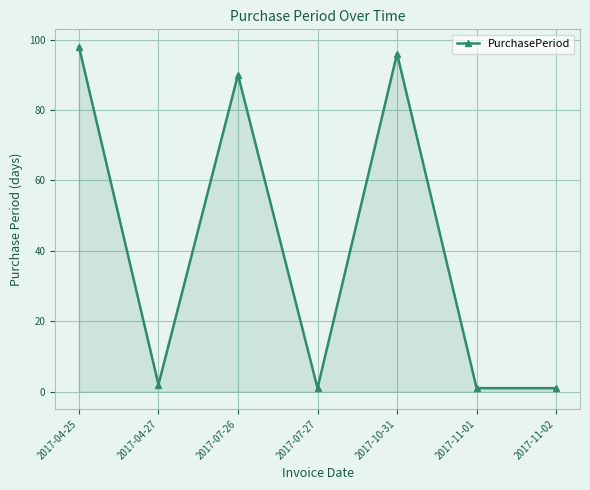

Is it true that the value at 2017-04-25 is 98?

True